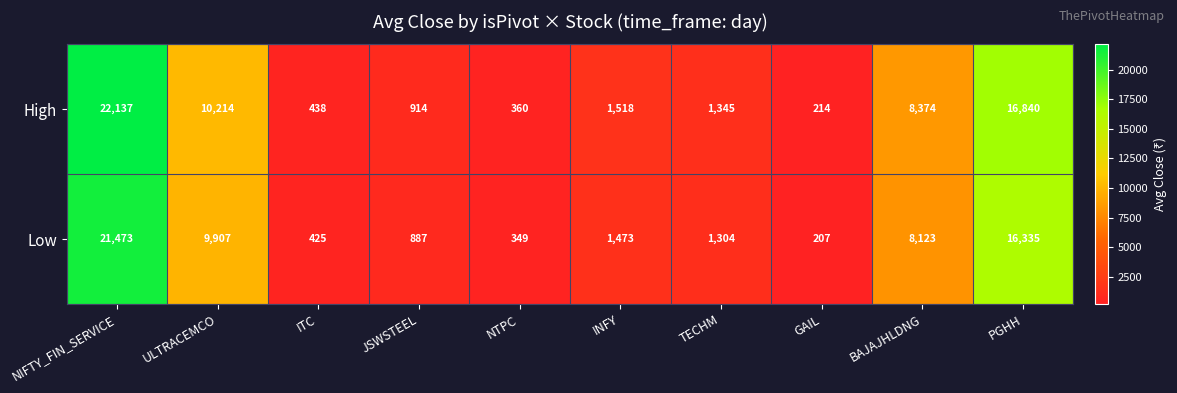

What is the sum of the Low values at GAIL and INFY?

1680